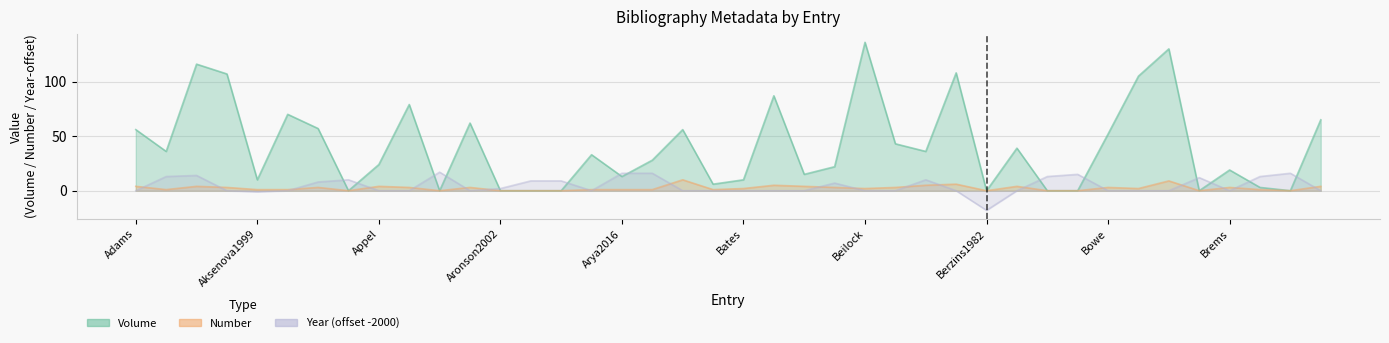

What is the label of the 28th point from the left?

Berger